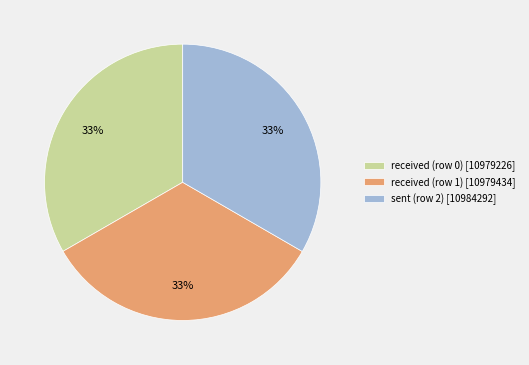

Combined, do sent (row 2) [10984292] and received (row 1) [10979434] account for over 50%?

Yes